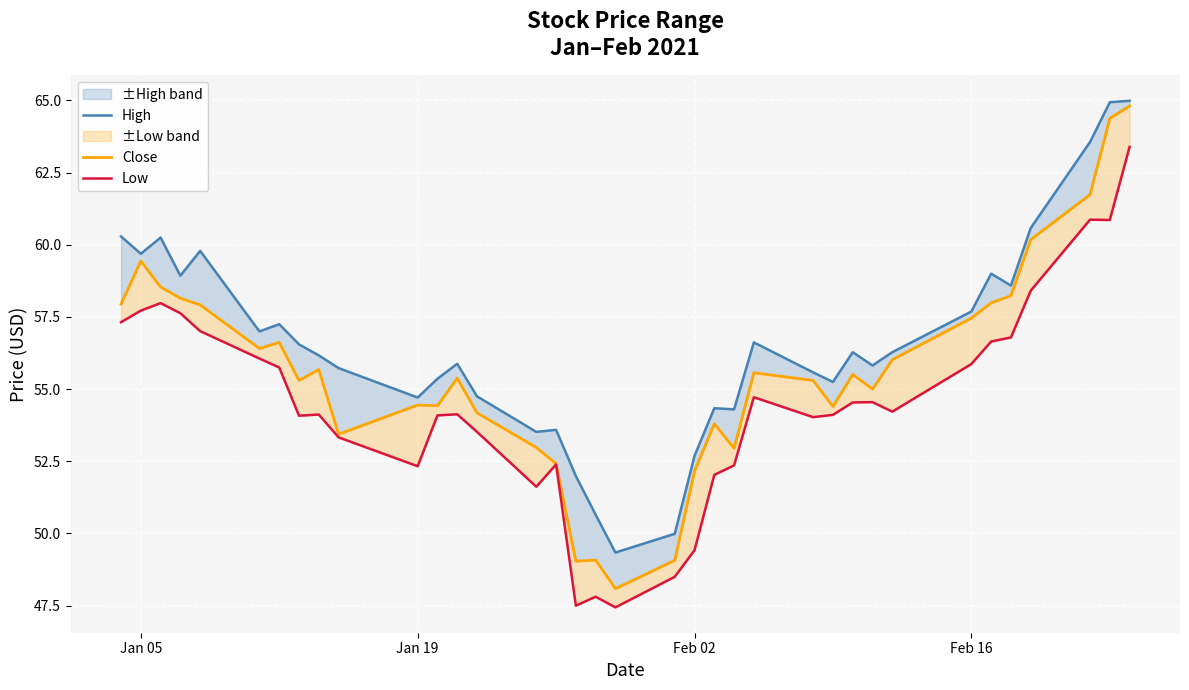

How many distinct data groups are displayed?

3